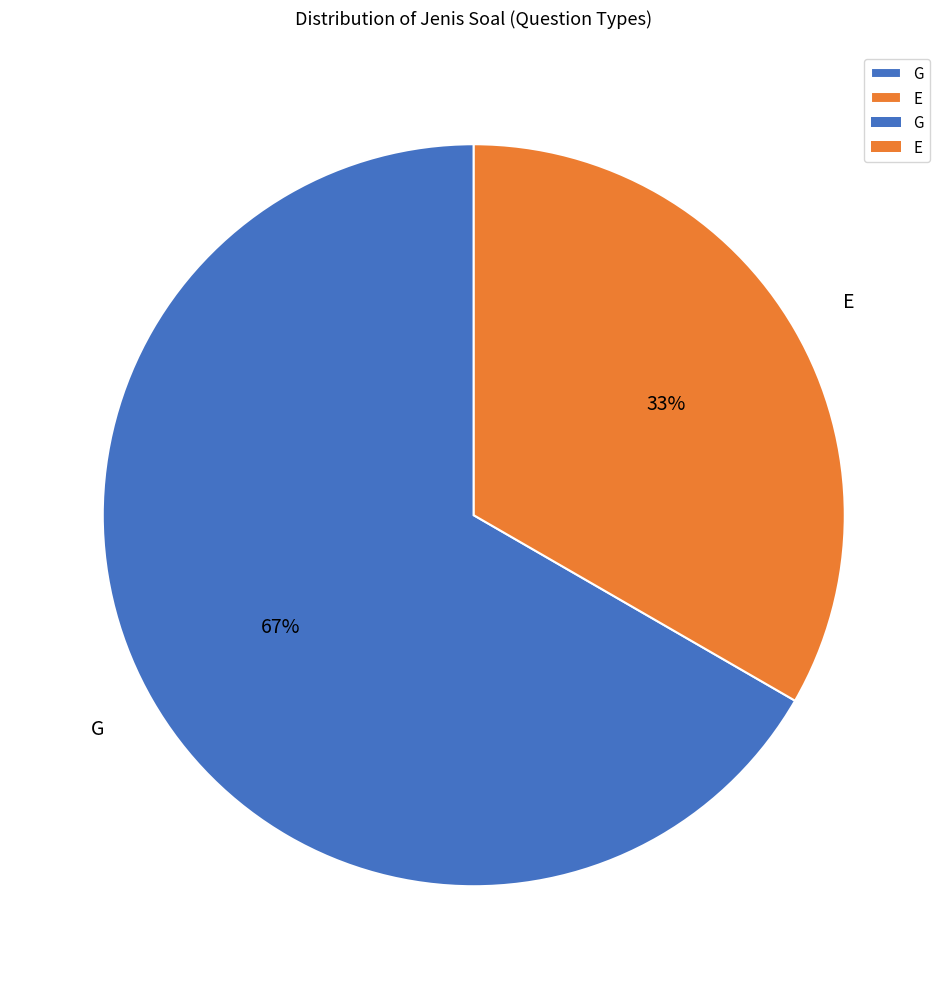

To the nearest percent, what is the average slice percentage?

50%